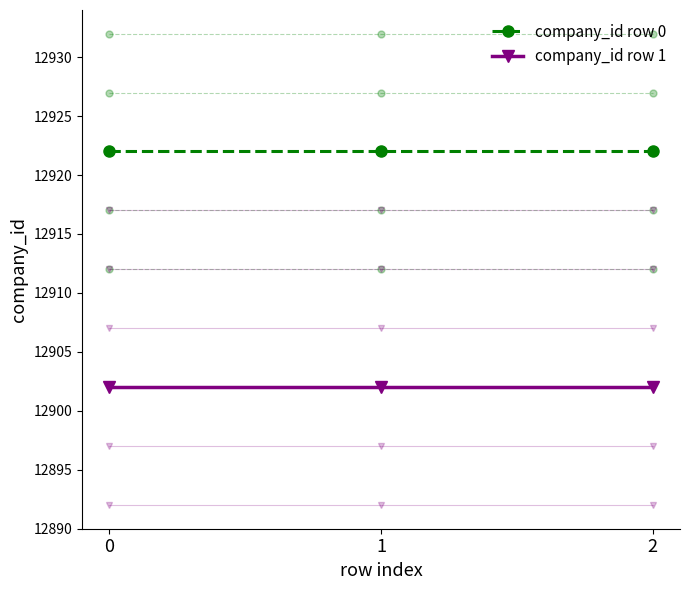

Reading left to right, extract all data points from this chart.

company_id row 0: 12922	12922	12922
company_id row 1: 12902	12902	12902